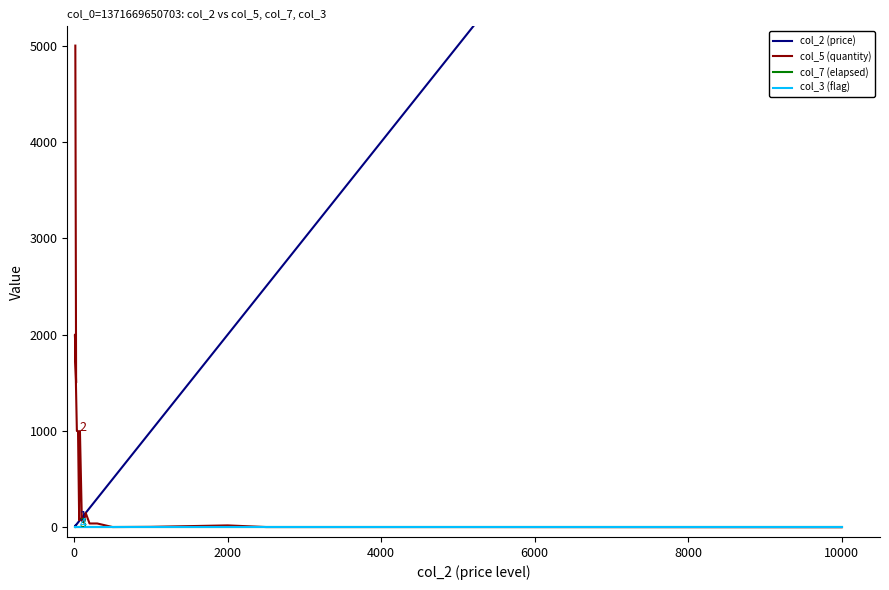

What is the average value of the col_2 (price) series?

1231